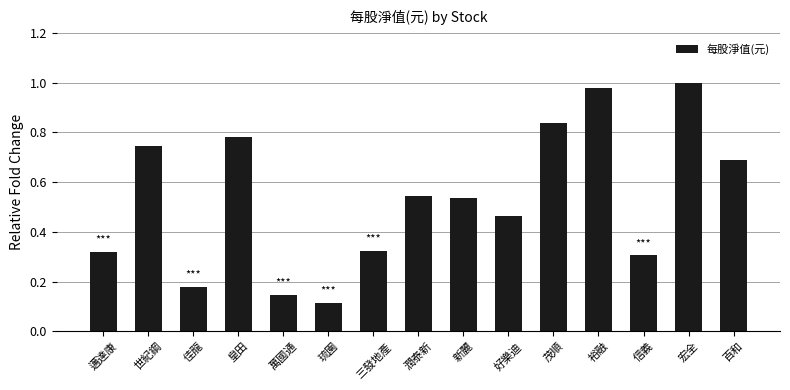

What is the label of the 6th bar from the left?

琉園